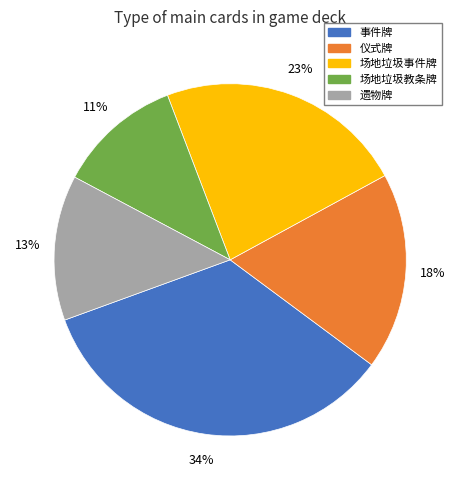

True or false: 仪式牌 accounts for 1% of the total.

False